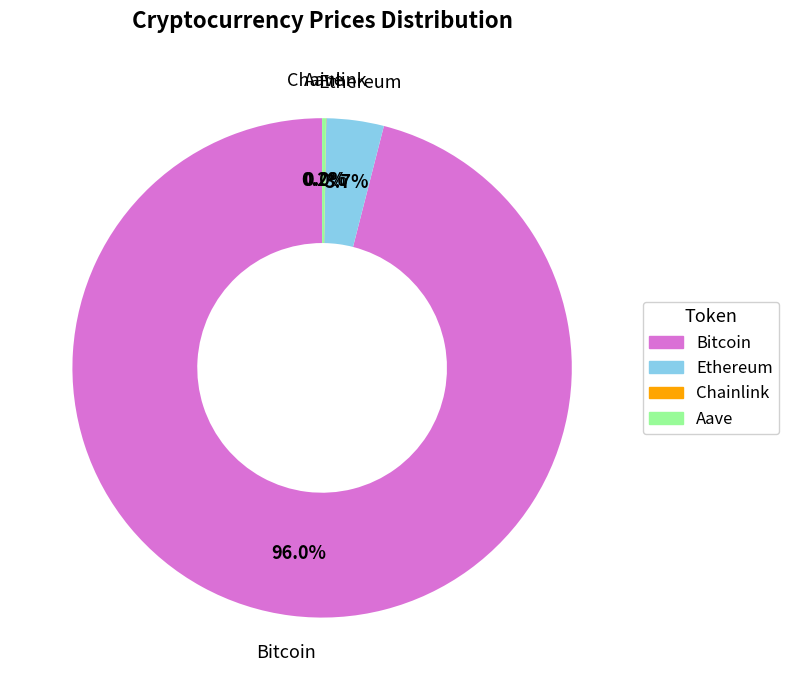

Does Bitcoin account for over 50% of the chart?

Yes